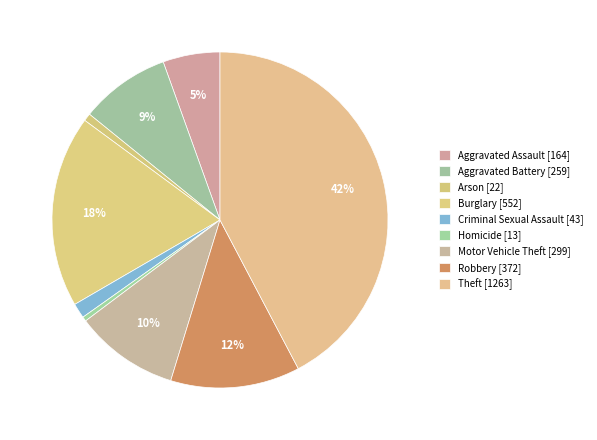

How many slices are in this pie chart?

9